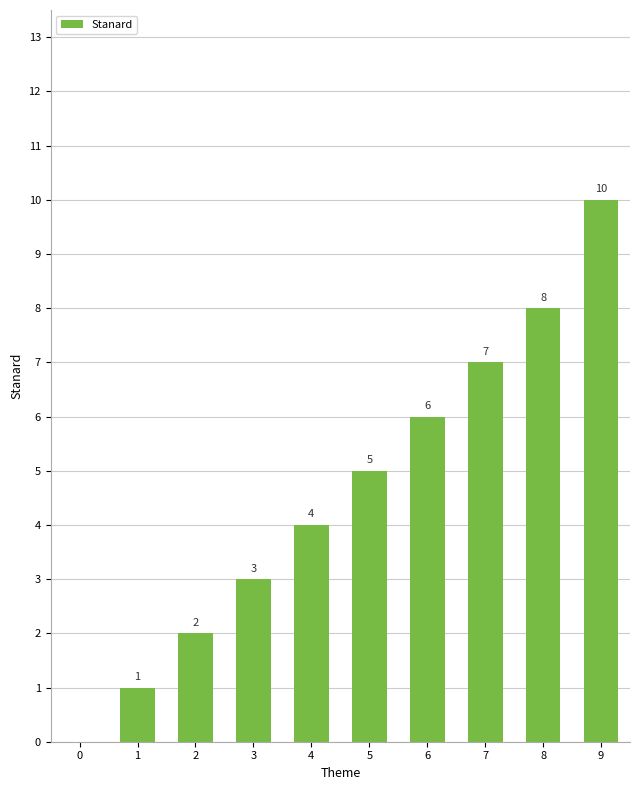

Is it true that the value at 6 is 6?

True